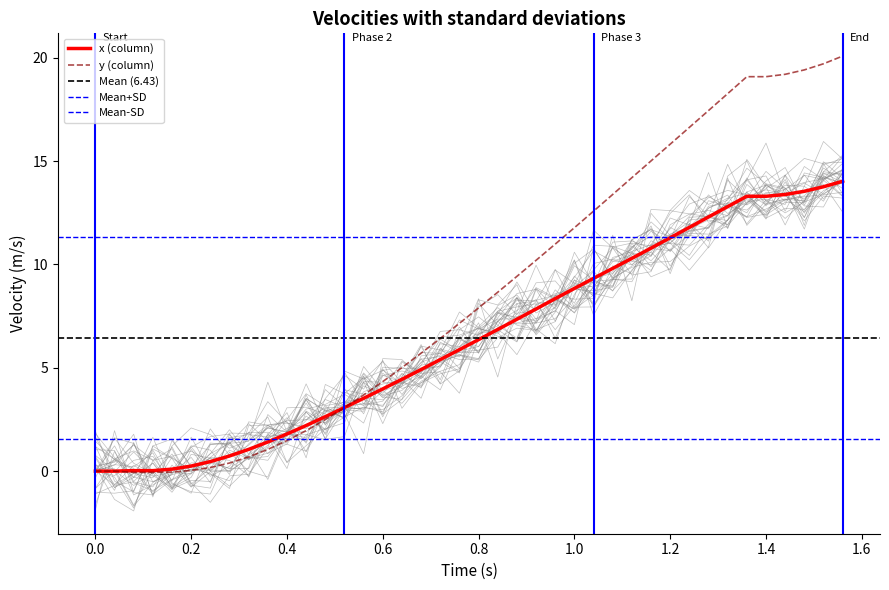

What is the maximum value for x (column)?

14.0